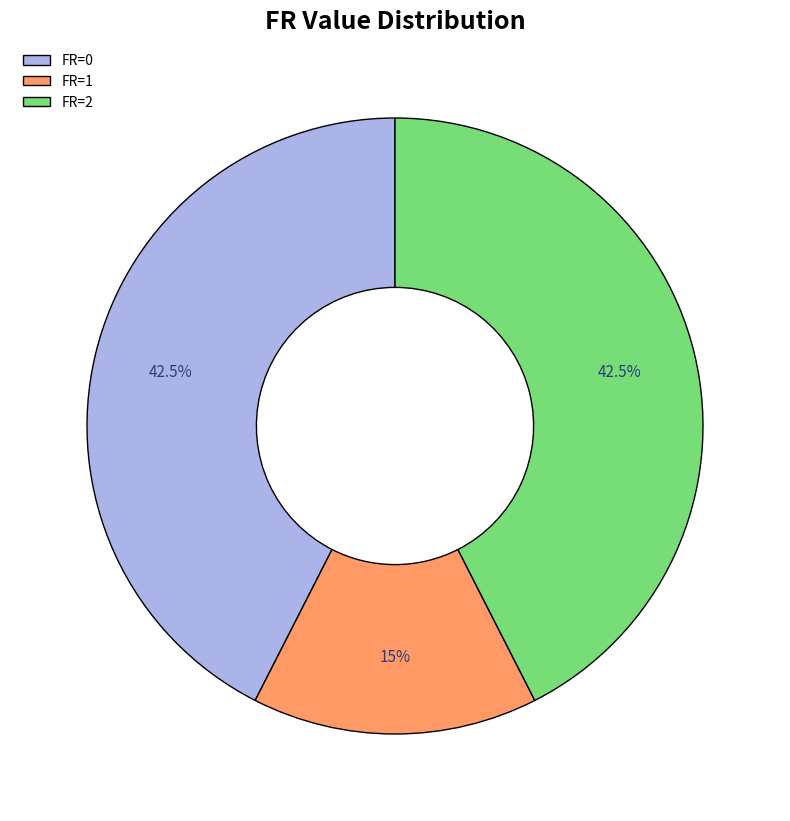

Which has a higher value, FR=2 or FR=1?

FR=2